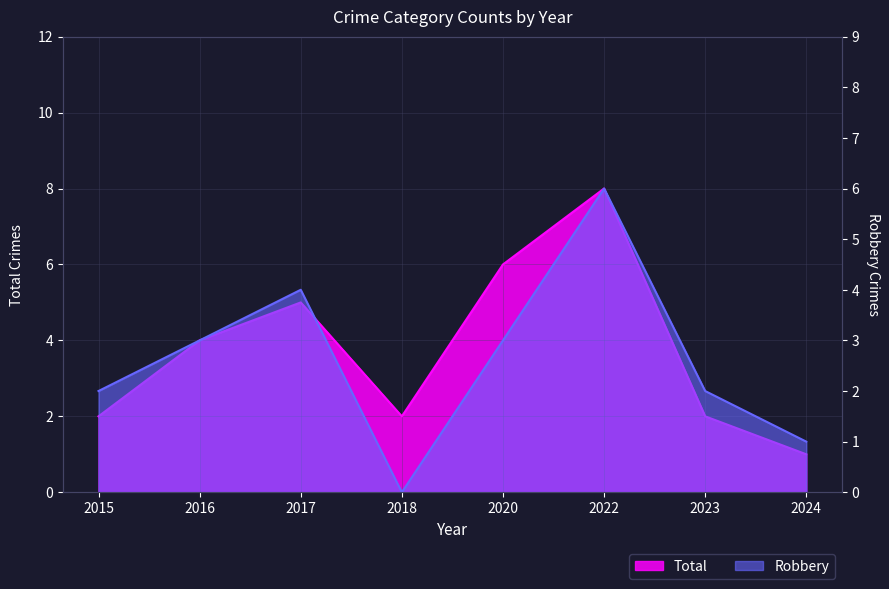

Between 2017 and 2024, which series saw the biggest shift?

Total